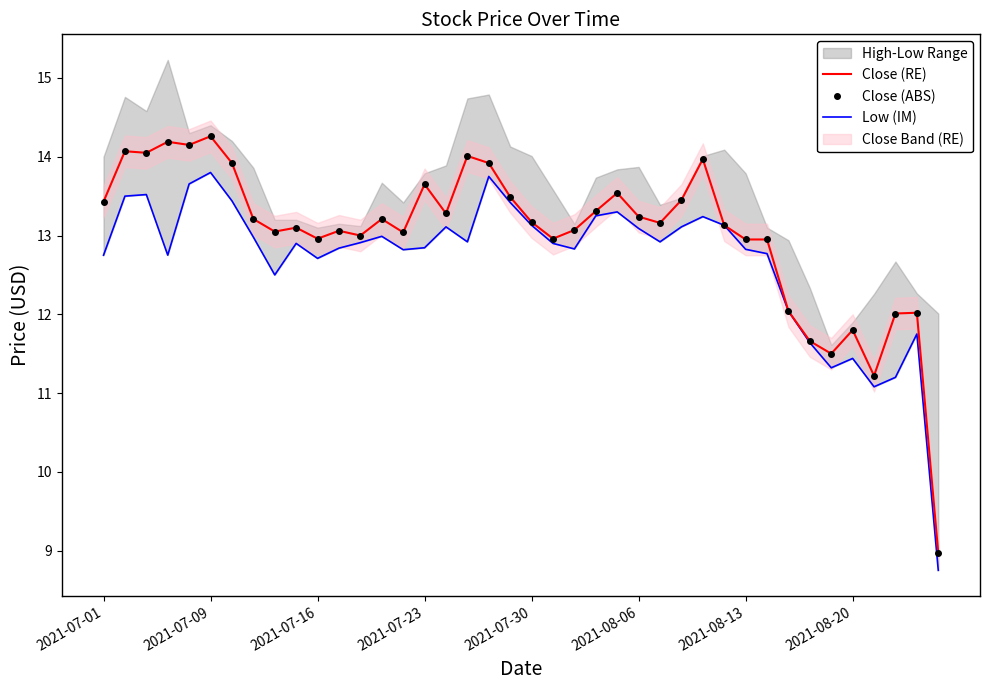

Reading left to right, transcribe all the data shown in this chart.

Close (RE): 13.4	14.1	14.1	14.2	14.1	14.3	13.9	13.2	13.1	13.1	13.0	13.1	13.0	13.2	13.0	13.6	13.3	14.0	13.9	13.5	13.2	13.0	13.1	13.3	13.5	13.2	13.2	13.4	14.0	13.1	12.9	12.9	12.0	11.7	11.5	11.8	11.2	12.0	12.0	9.0
Close (ABS): 13.4	14.1	14.1	14.2	14.1	14.3	13.9	13.2	13.1	13.1	13.0	13.1	13.0	13.2	13.0	13.6	13.3	14.0	13.9	13.5	13.2	13.0	13.1	13.3	13.5	13.2	13.2	13.4	14.0	13.1	12.9	12.9	12.0	11.7	11.5	11.8	11.2	12.0	12.0	9.0
Low (IM): 12.8	13.5	13.5	12.8	13.7	13.8	13.4	13.0	12.5	12.9	12.7	12.8	12.9	13.0	12.8	12.8	13.1	12.9	13.8	13.4	13.1	12.9	12.8	13.2	13.3	13.1	12.9	13.1	13.2	13.1	12.8	12.8	12.0	11.6	11.3	11.4	11.1	11.2	11.8	8.8